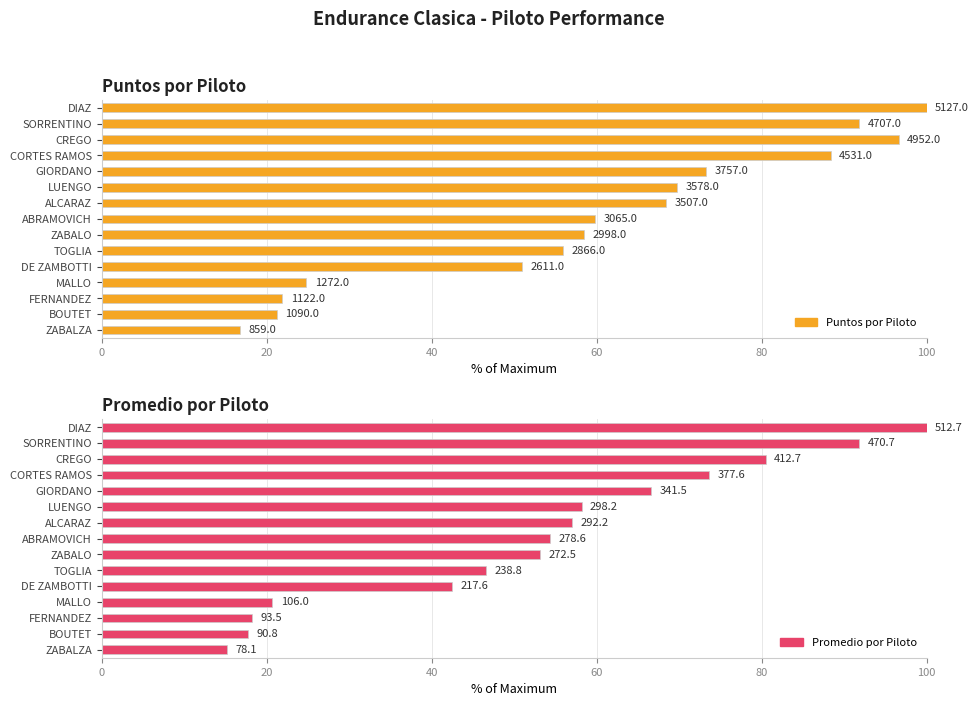

Reading left to right, what are all the values shown in this chart?

Puntos por Piloto: 16.8	21.3	21.9	24.8	50.9	55.9	58.5	59.8	68.4	69.8	73.3	88.4	96.6	91.8	100.0
Promedio por Piloto: 15.2	17.7	18.2	20.7	42.4	46.6	53.2	54.3	57.0	58.2	66.6	73.6	80.5	91.8	100.0